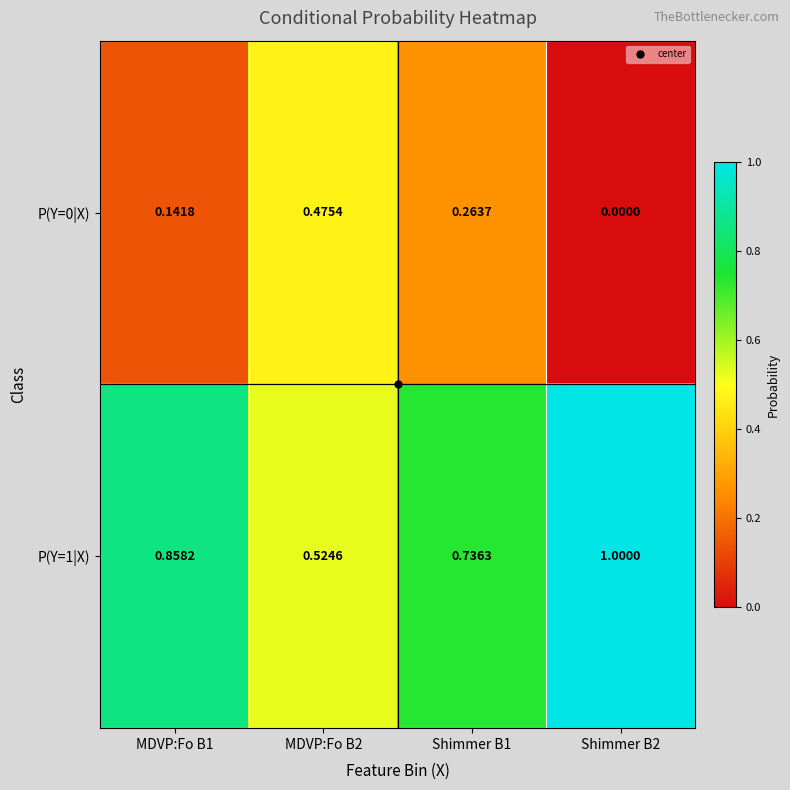

Between Shimmer B1 and Shimmer B2, which is larger?

Shimmer B1